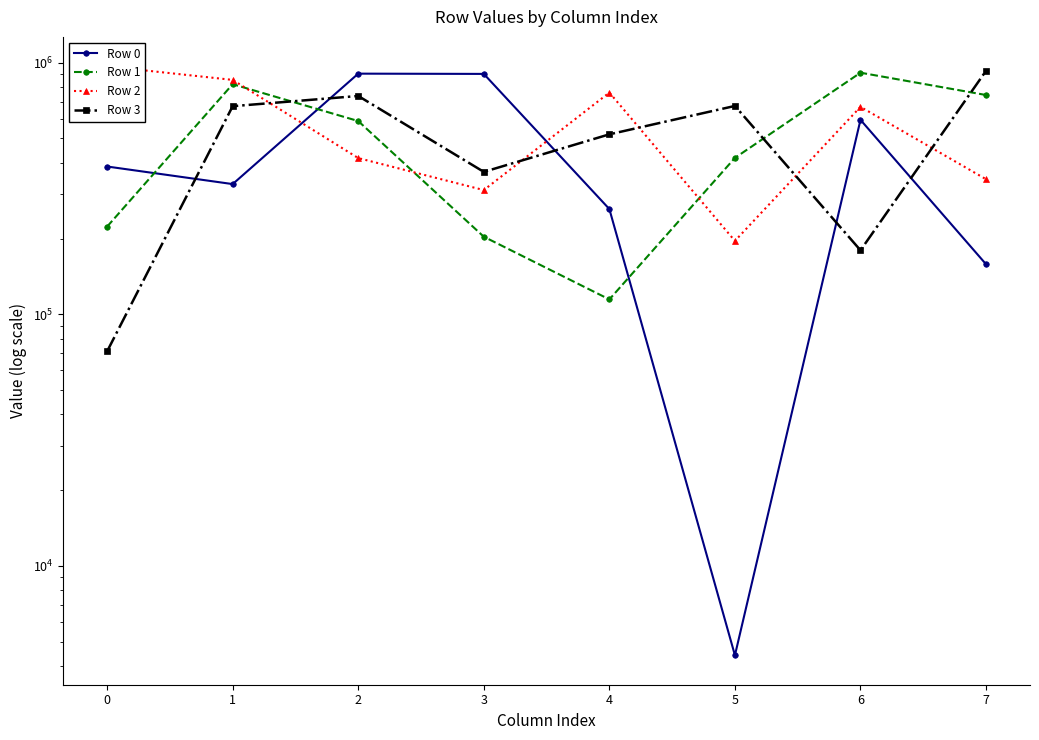

At how many categories does at least one series exceed 332321?

8